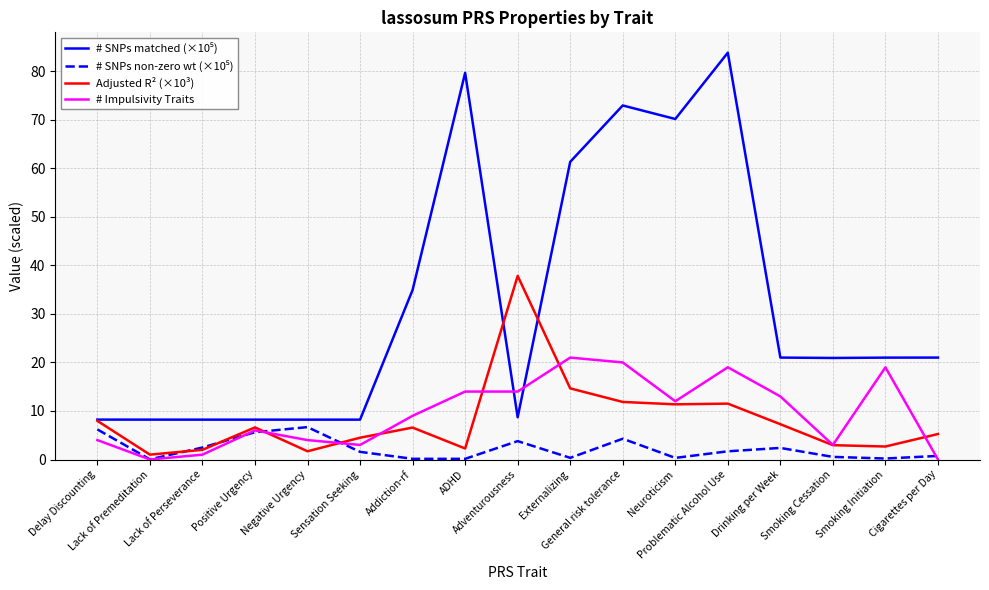

How many categories are shown in the chart?

17